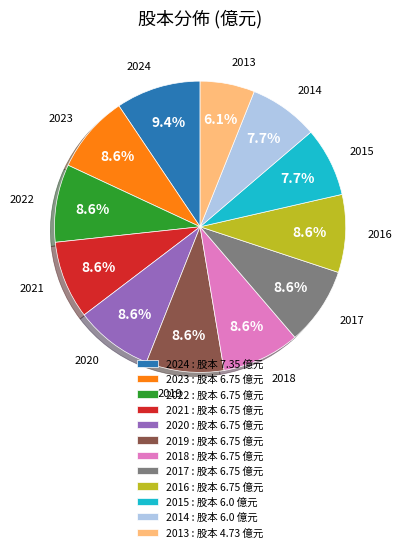

How many segments does this pie chart have?

12